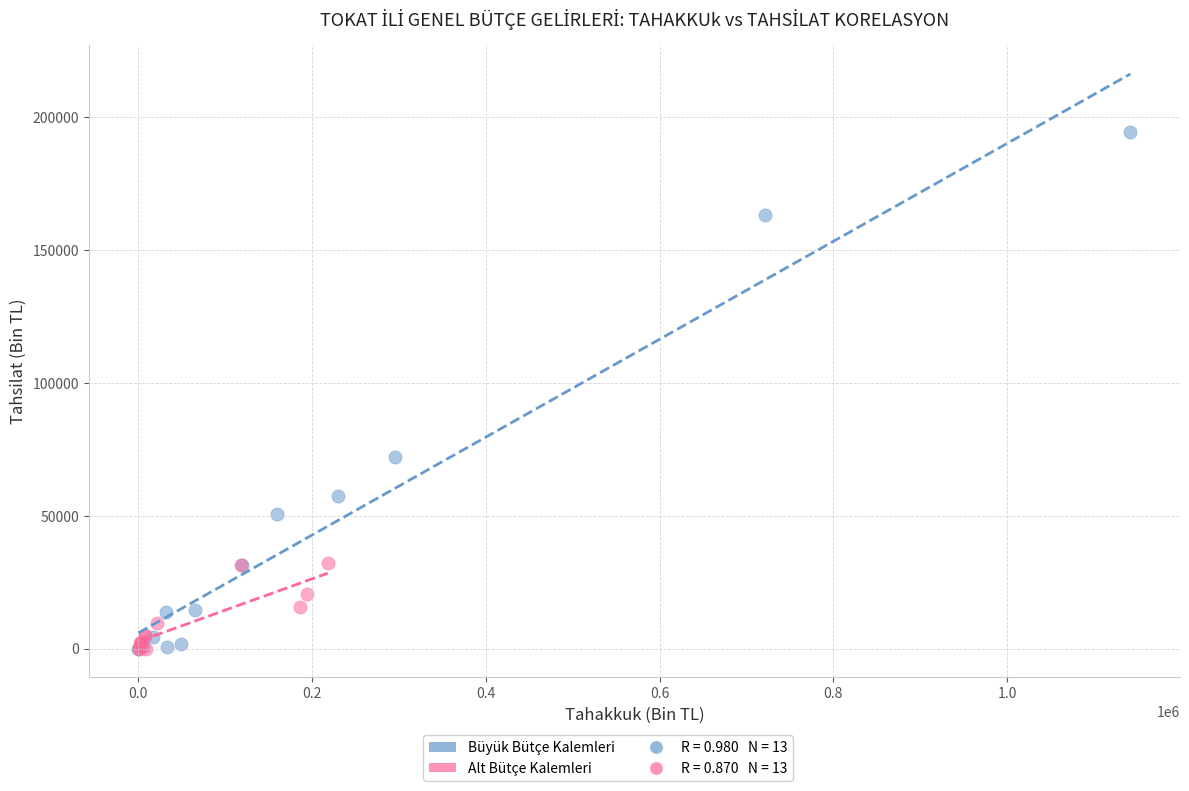

Which series has the widest spread of Y values?

Büyük Bütçe Kalemleri